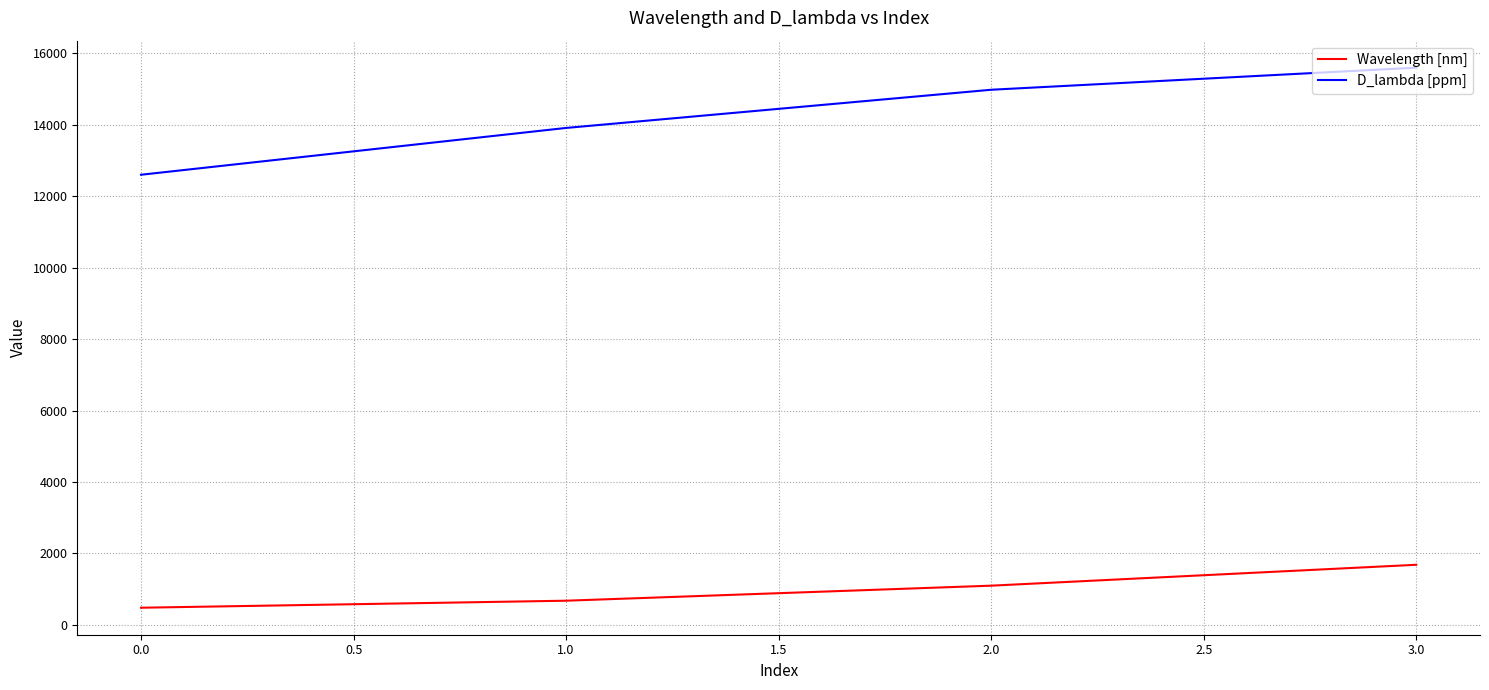

The value of D_lambda [ppm] at 0.0 is 6890.4. True or false?

False